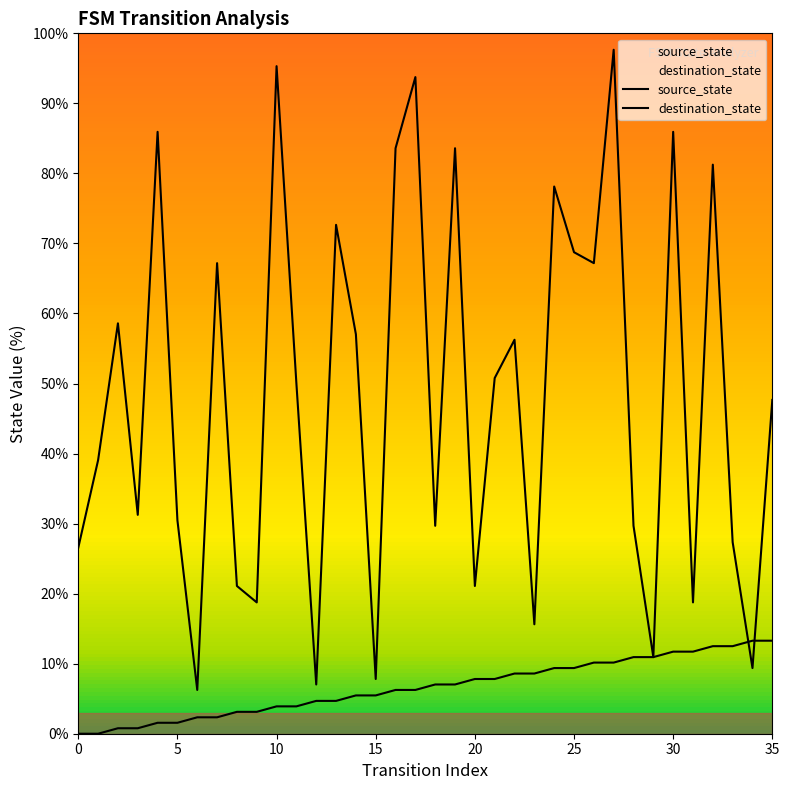

How many data points does each series have?

36